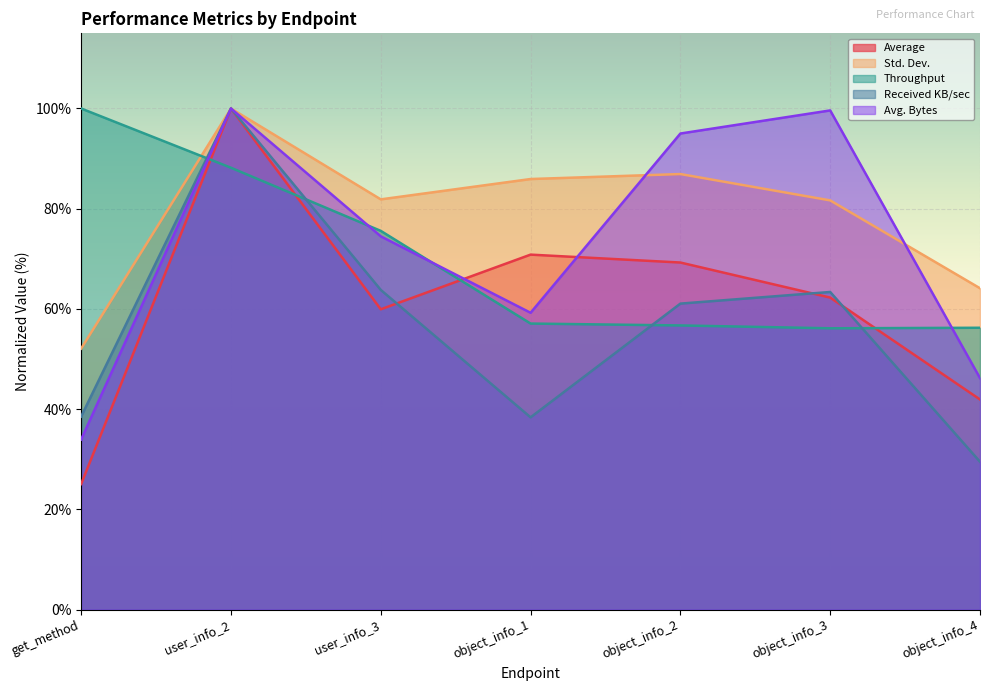

What is the minimum value shown in the chart?

25.0